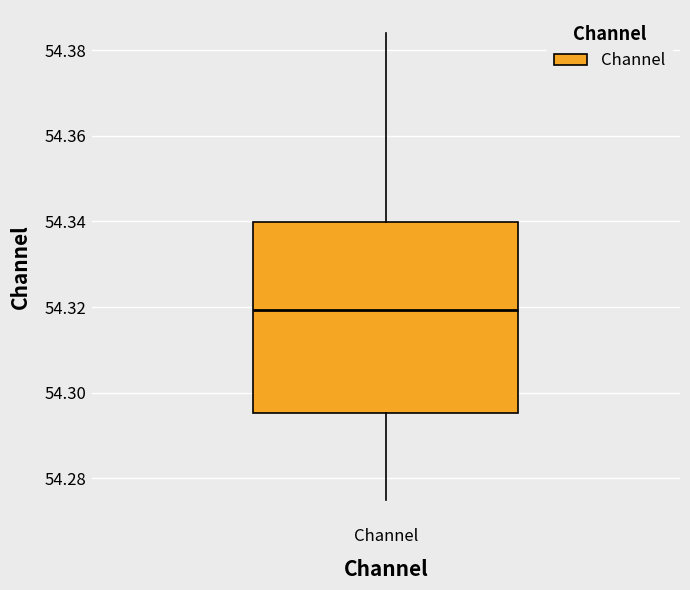

Transcribe this box plot: give where the median line is, the range the box spans, and where the two whiskers end, as read against the y-axis. The values are not printed on the chart, so give them approximately, as read against the axis.

median 54.320, box 54.296 to 54.340, whiskers 54.274 to 54.384